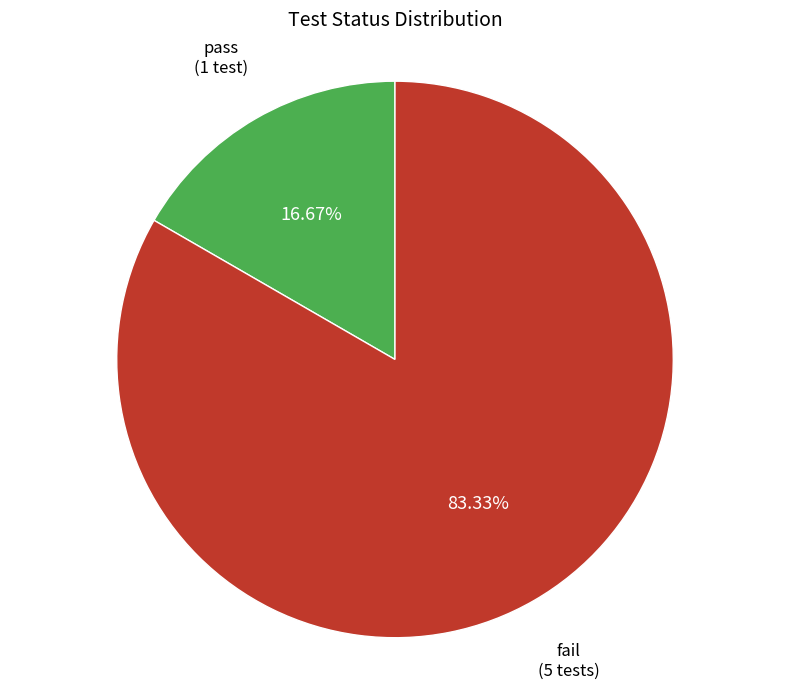

Is it true that fail is 96% of the pie?

False